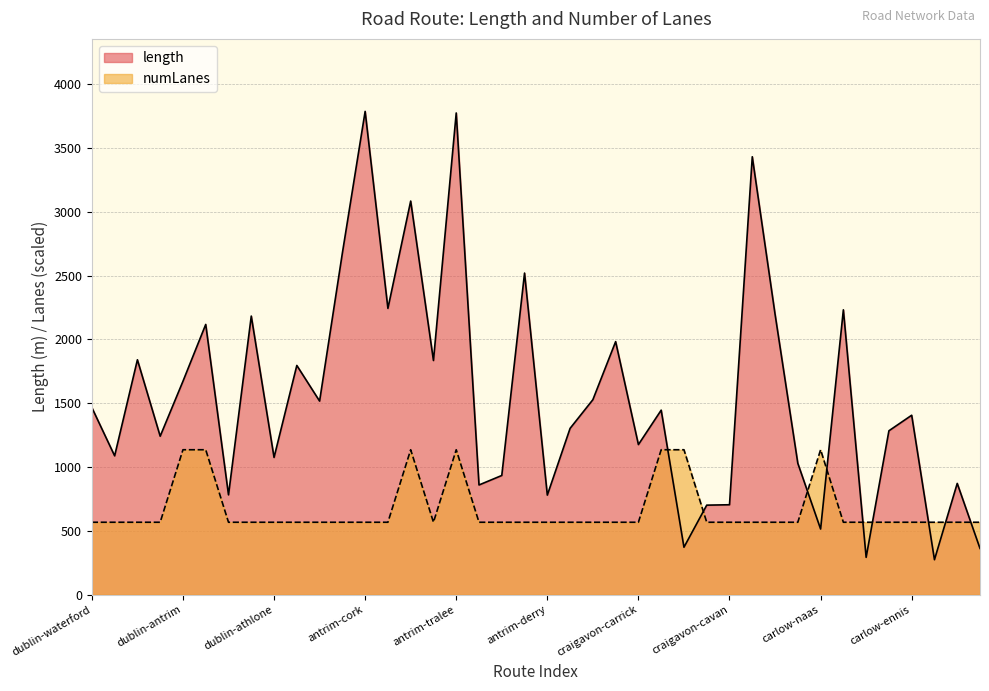

What is the label of the 26th point from the left?

craigavon-roscommon